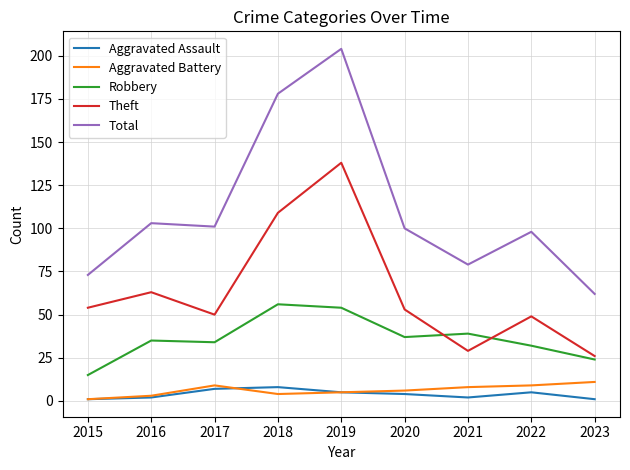

What is the lowest value of the Theft series?

26